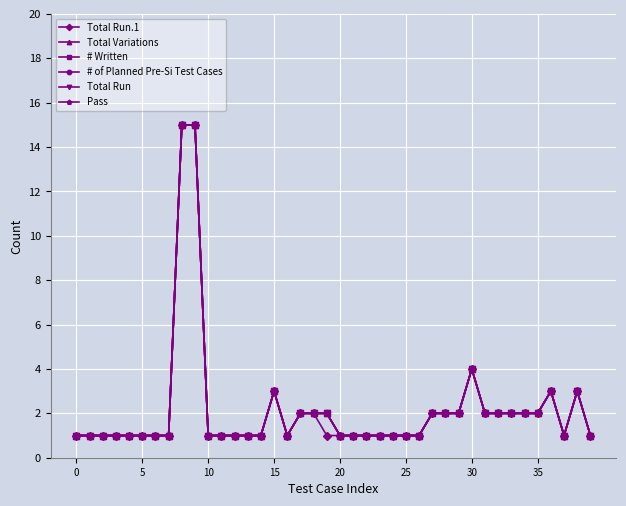

Is this an area chart (filled region under the line)?

No